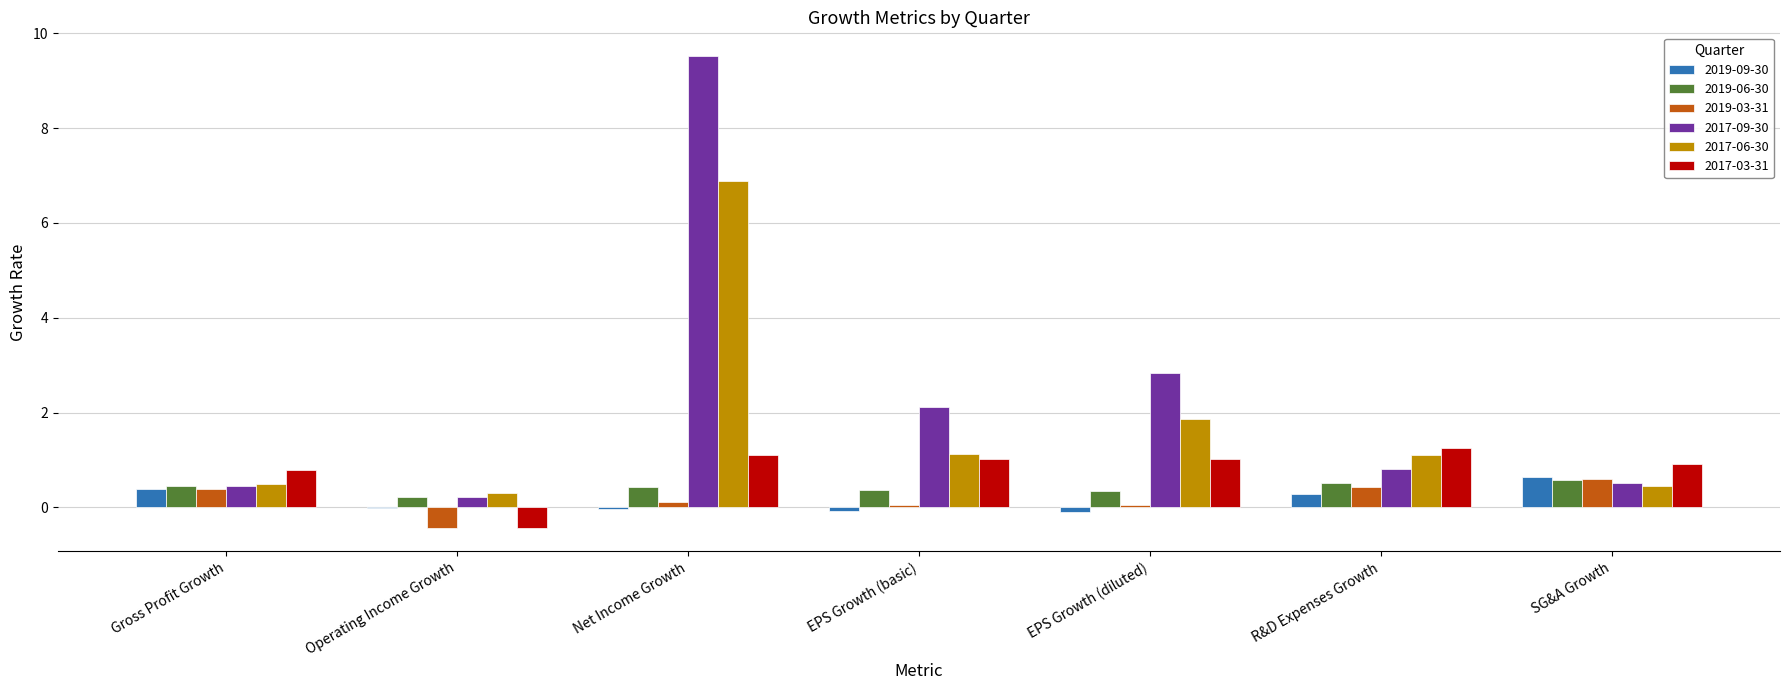

What is the sum of all 2017-09-30 values?

16.5